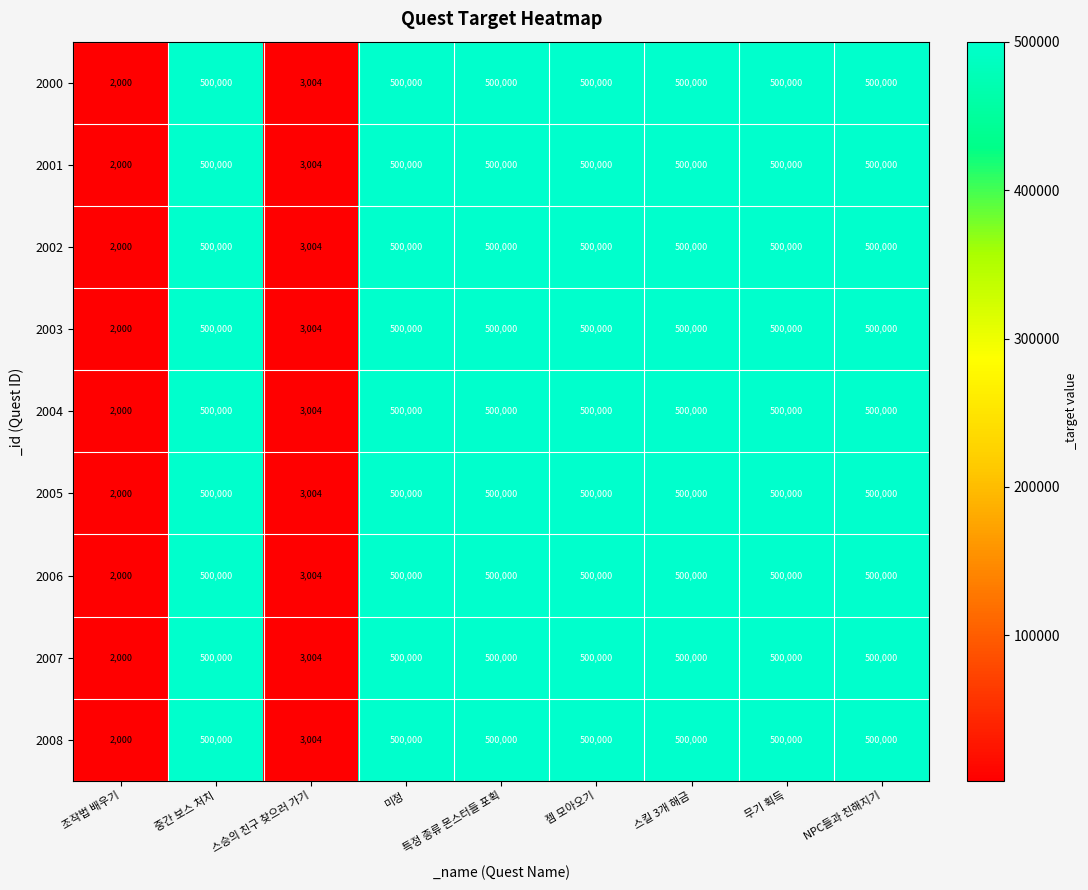

What is the difference between the maximum and minimum values in the 2003 series?

498000